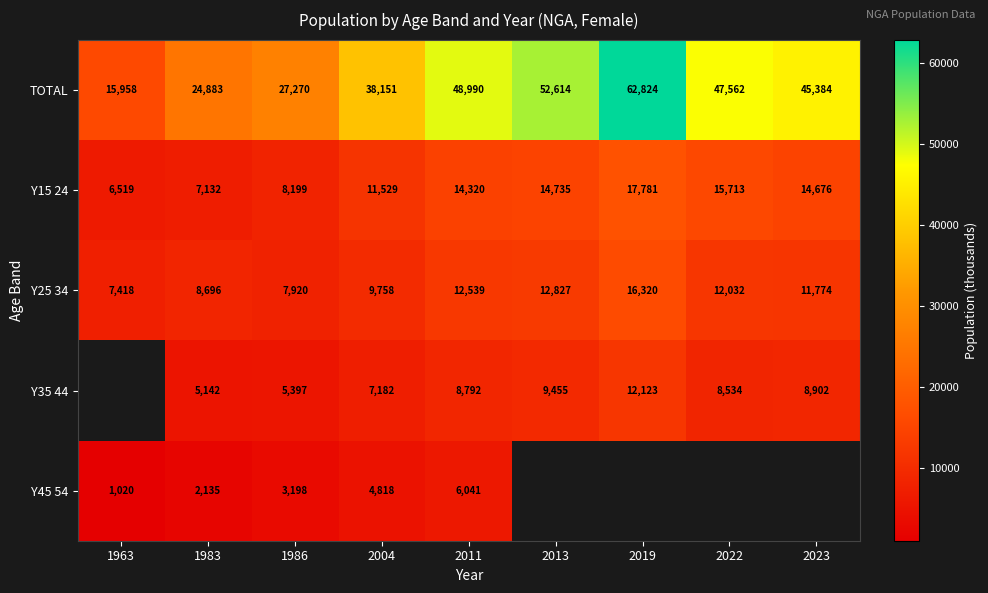

At which label does TOTAL reach its minimum?

1963